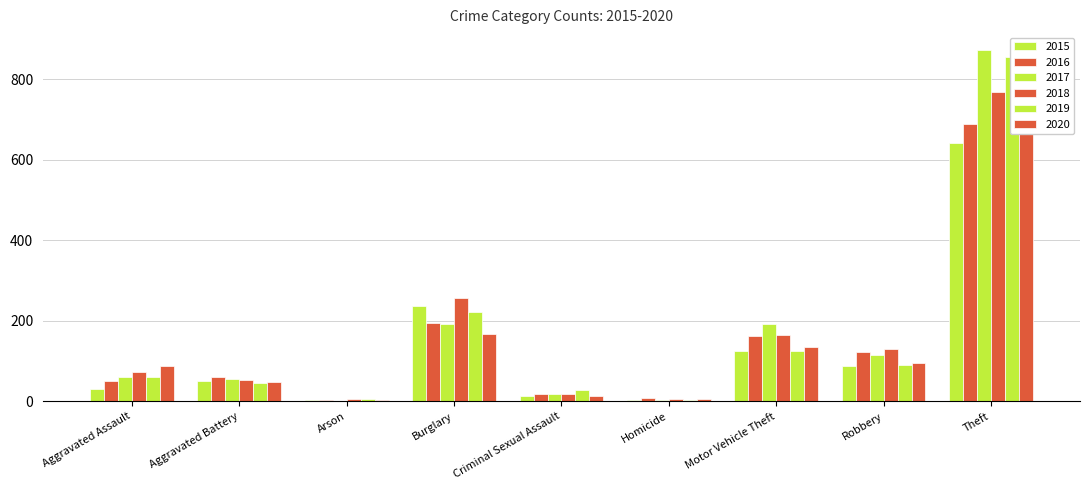

What is the label of the 7th bar from the right?

Arson